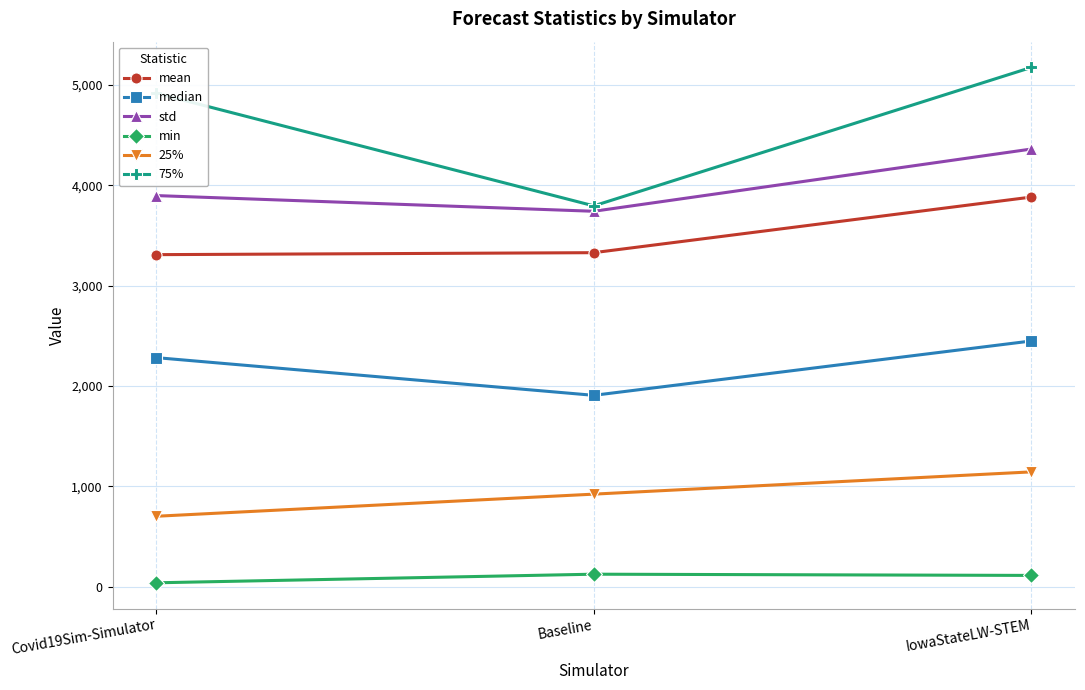

What are all the series names shown in the legend?

mean, median, std, min, 25%, 75%